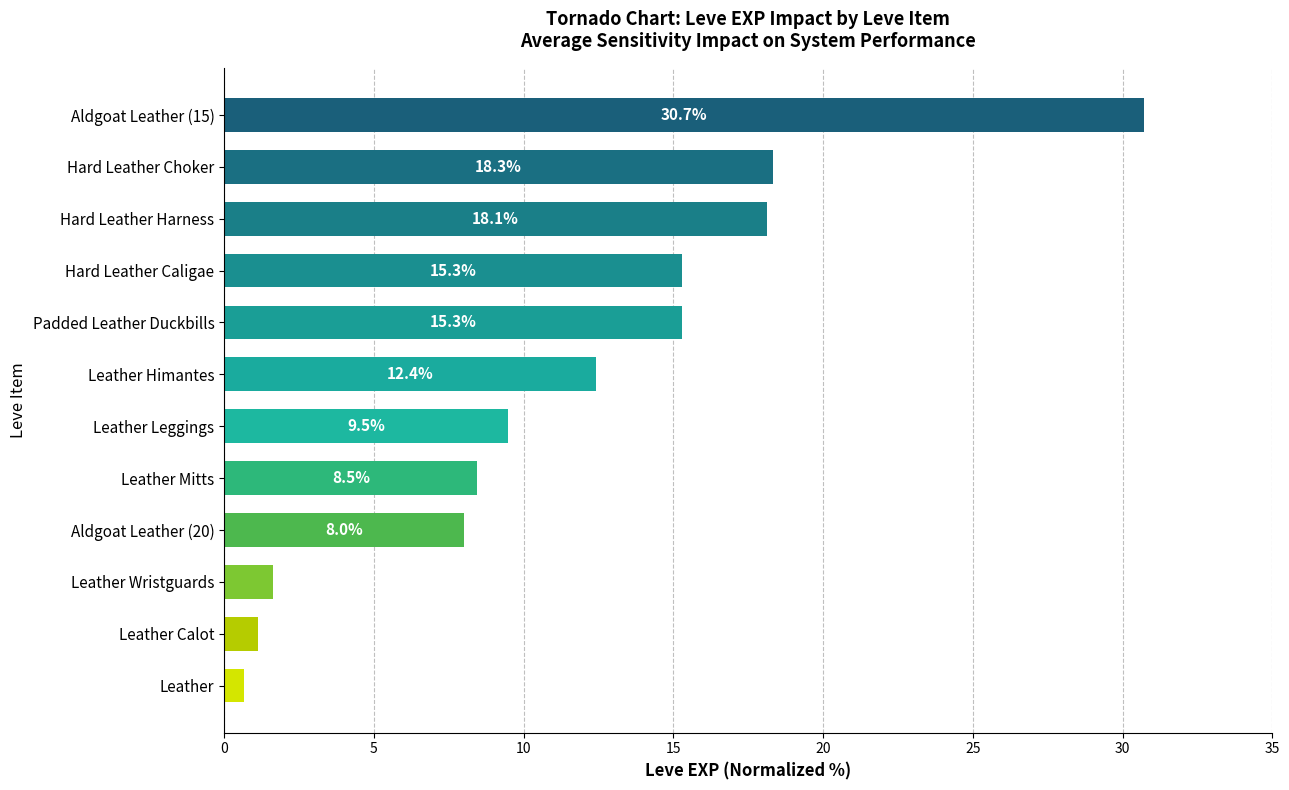

What is the greatest value displayed?

30.7